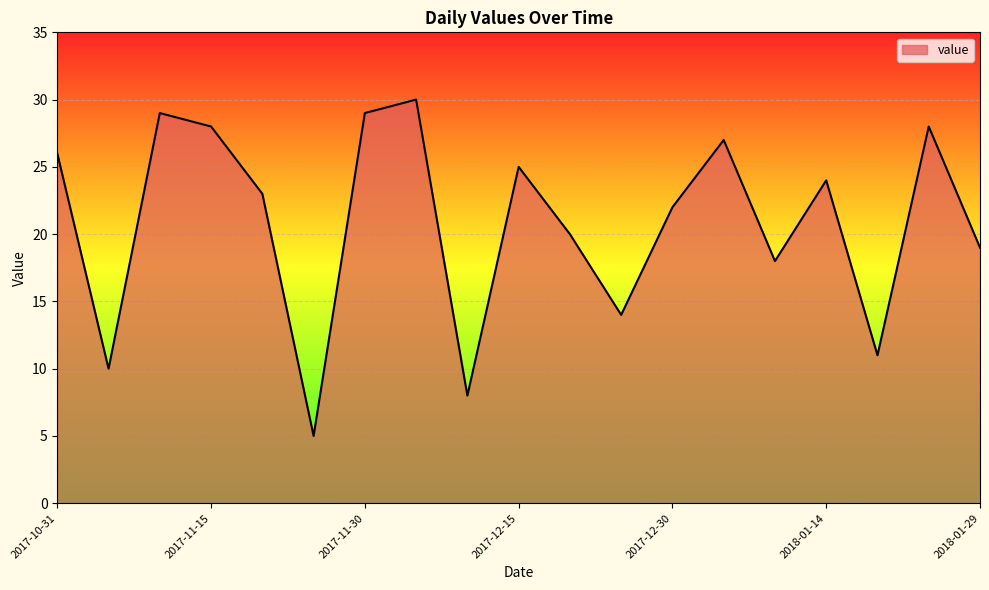

What is the greatest value displayed?

30